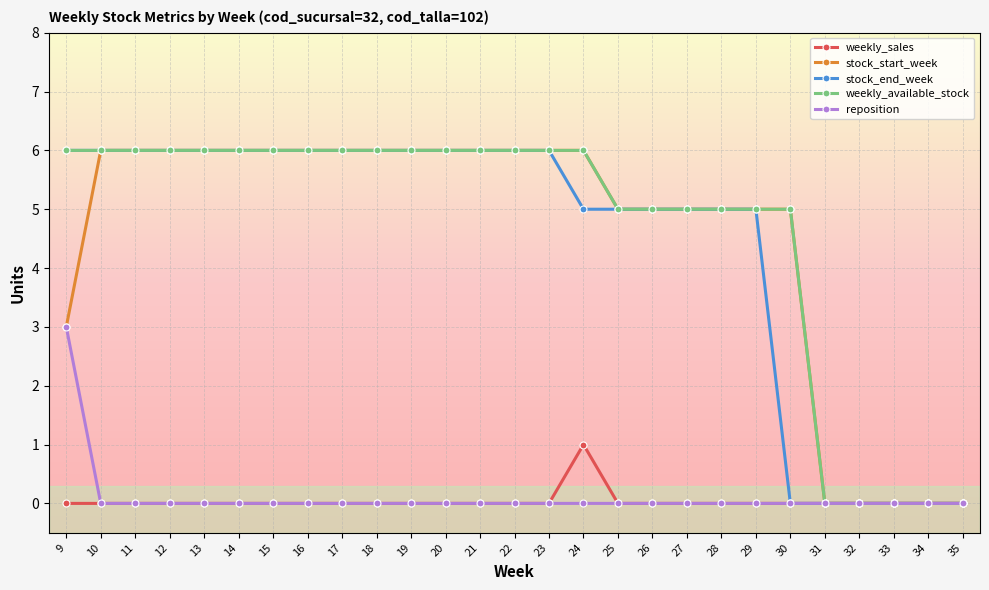

What is the maximum value for stock_start_week?

6